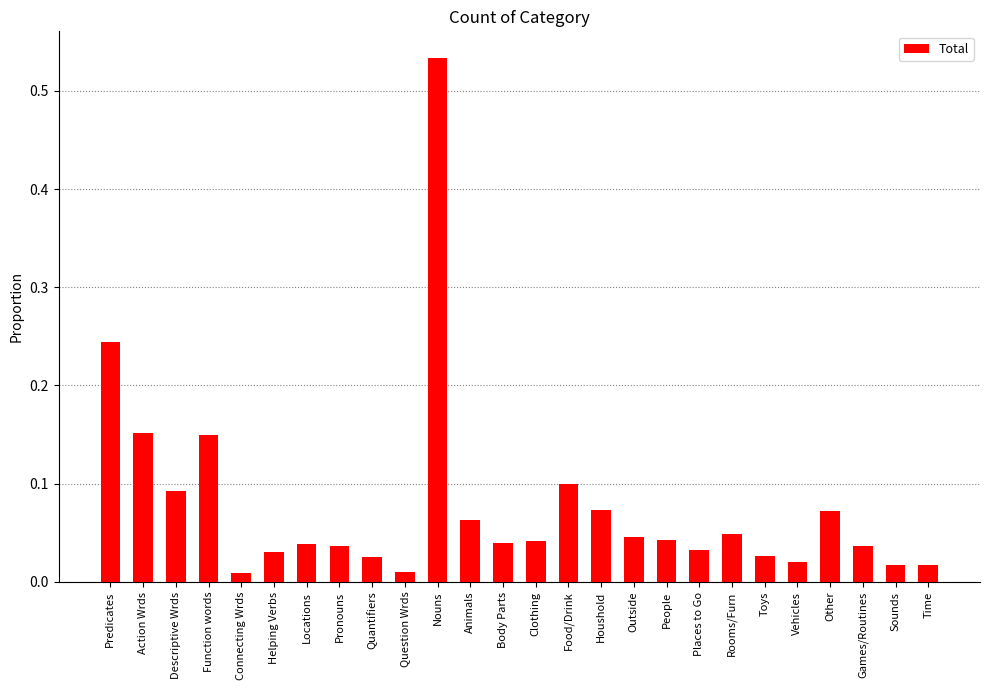

What is the sum of all values?

2.0